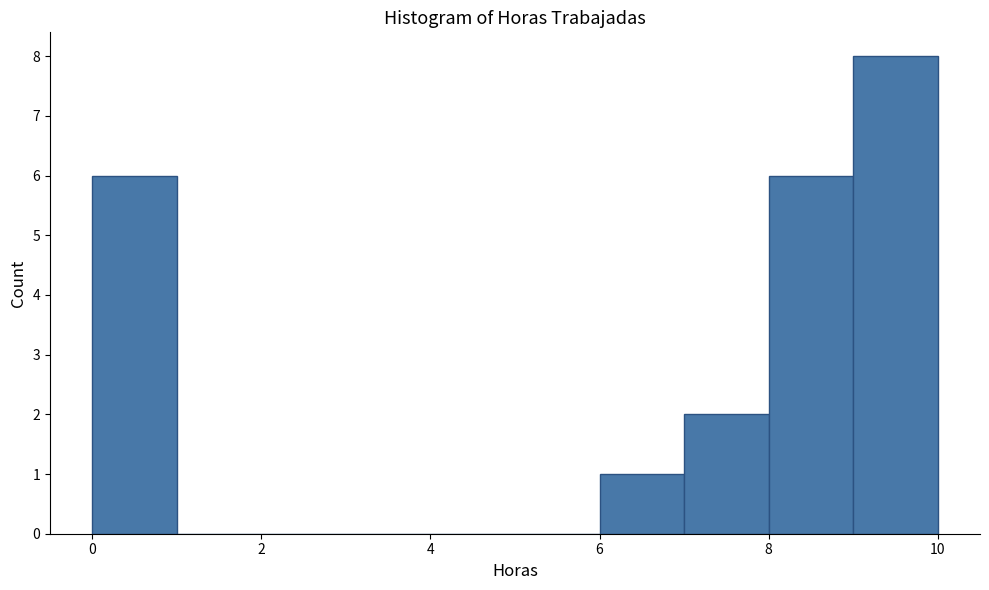

How tall is the bar that spans 9 to 10 on the x-axis? The values are not printed on the chart, so give them approximately, as read against the axis.

8